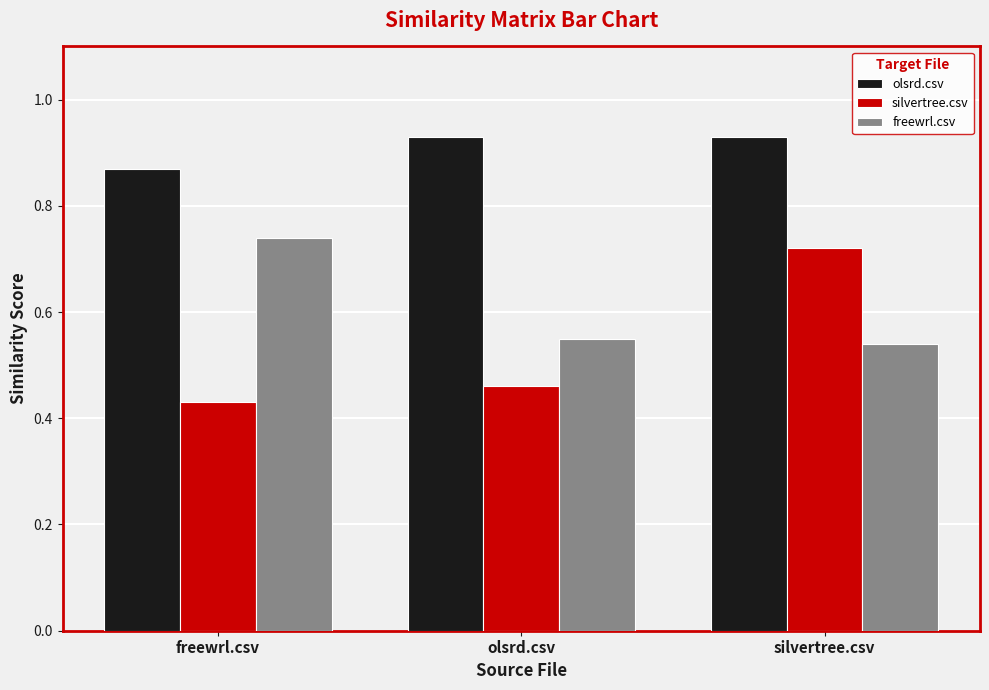

What are all the series names shown in the legend?

olsrd.csv, silvertree.csv, freewrl.csv